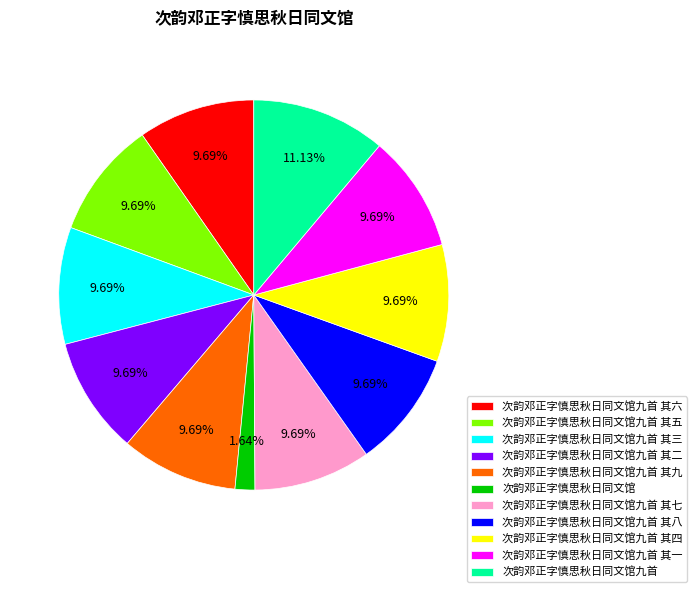

Does 次韵邓正字慎思秋日同文馆九首 其九 represent more than half of the total?

No